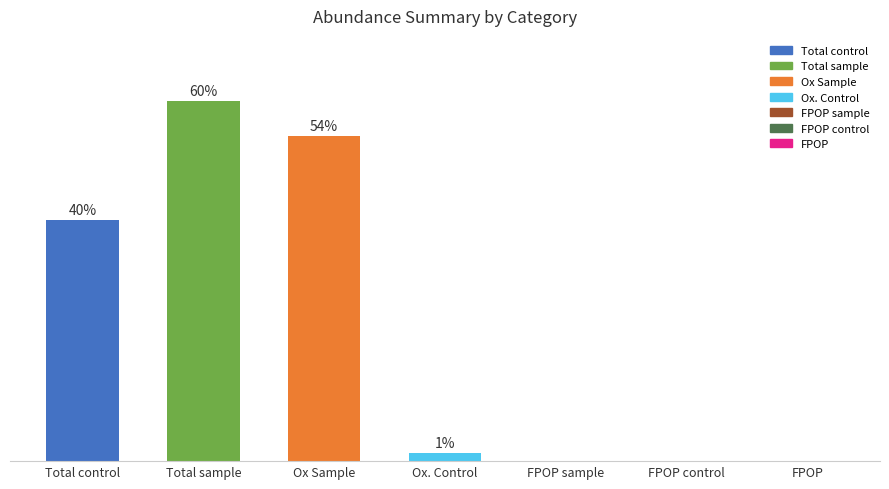

Between Ox. Control and FPOP control, which is larger?

Ox. Control